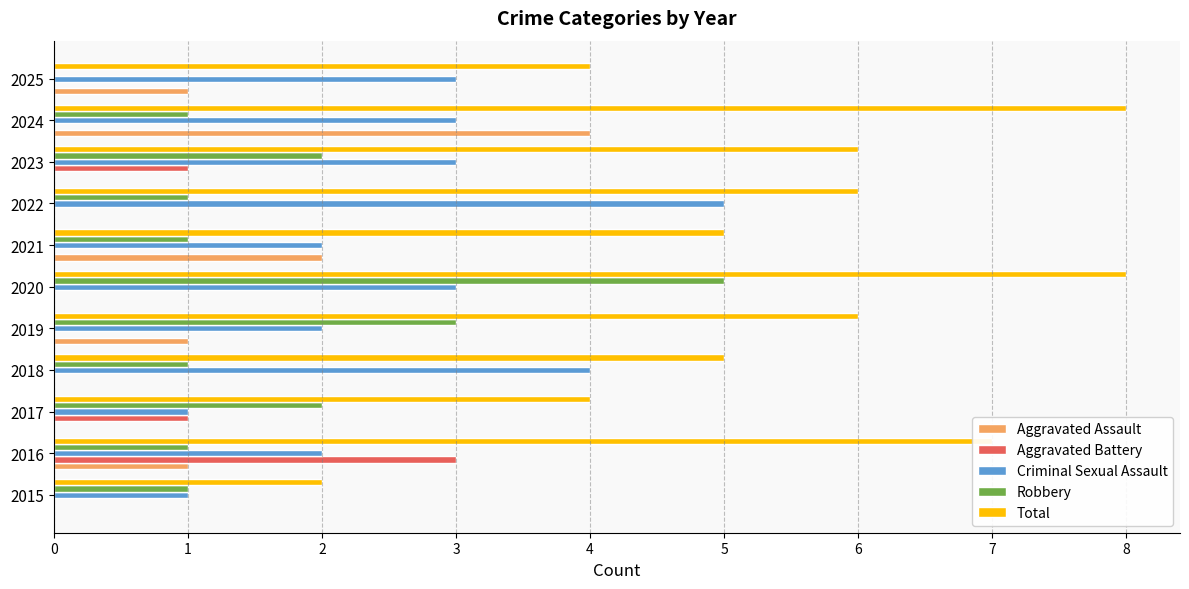

Is the value of Aggravated Battery at 2019 greater than the value of Robbery at 2017?

No